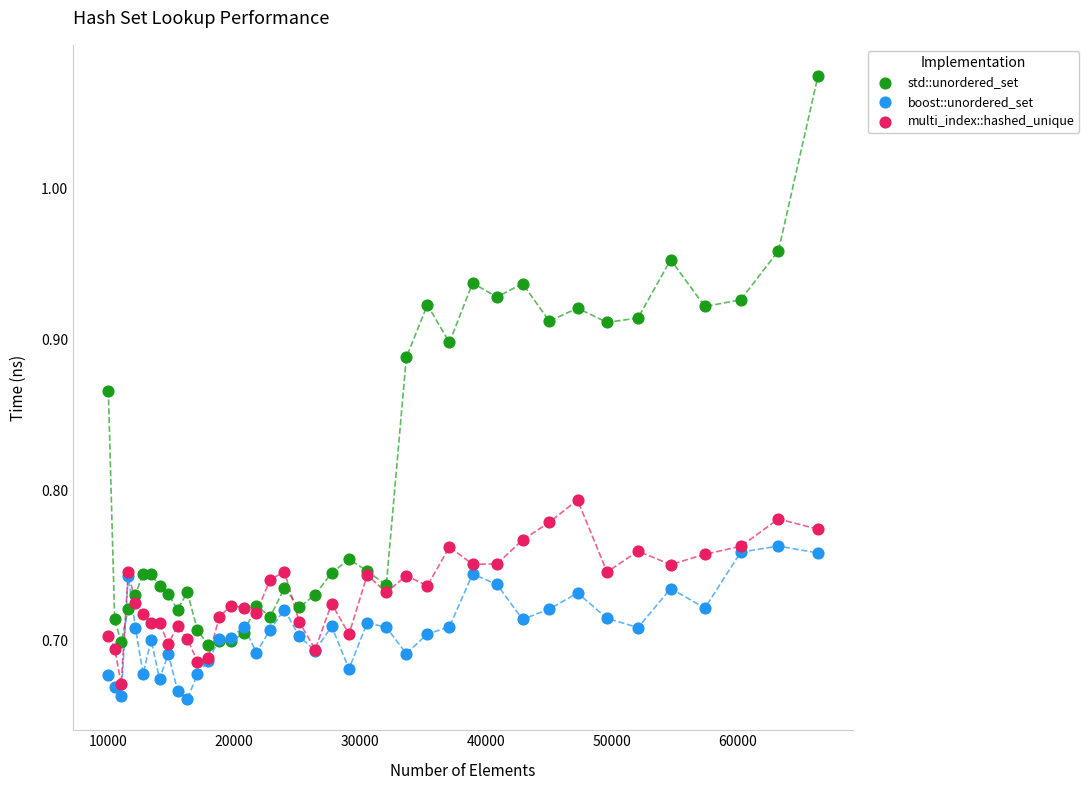

What are all the series names shown in the legend?

std::unordered_set, boost::unordered_set, multi_index::hashed_unique